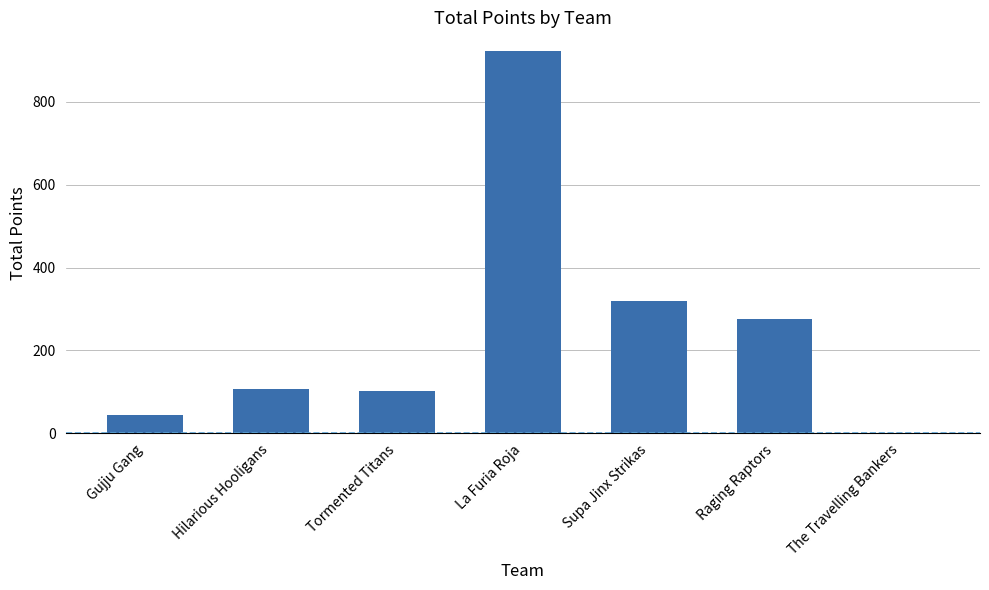

Read the value at Tormented Titans.

103.0